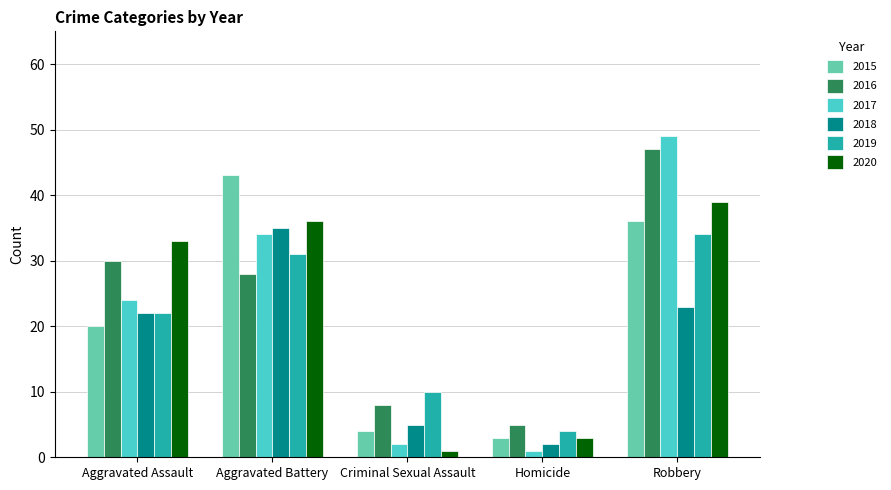

List the labels in order of 2019 value, smallest first.

Homicide, Criminal Sexual Assault, Aggravated Assault, Aggravated Battery, Robbery